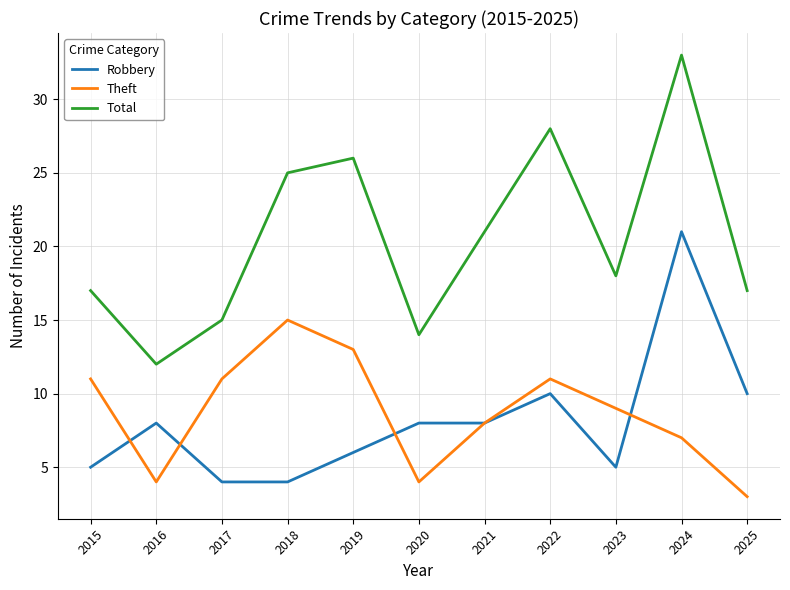

What is the difference between the second highest and second lowest values in the Robbery series?

6